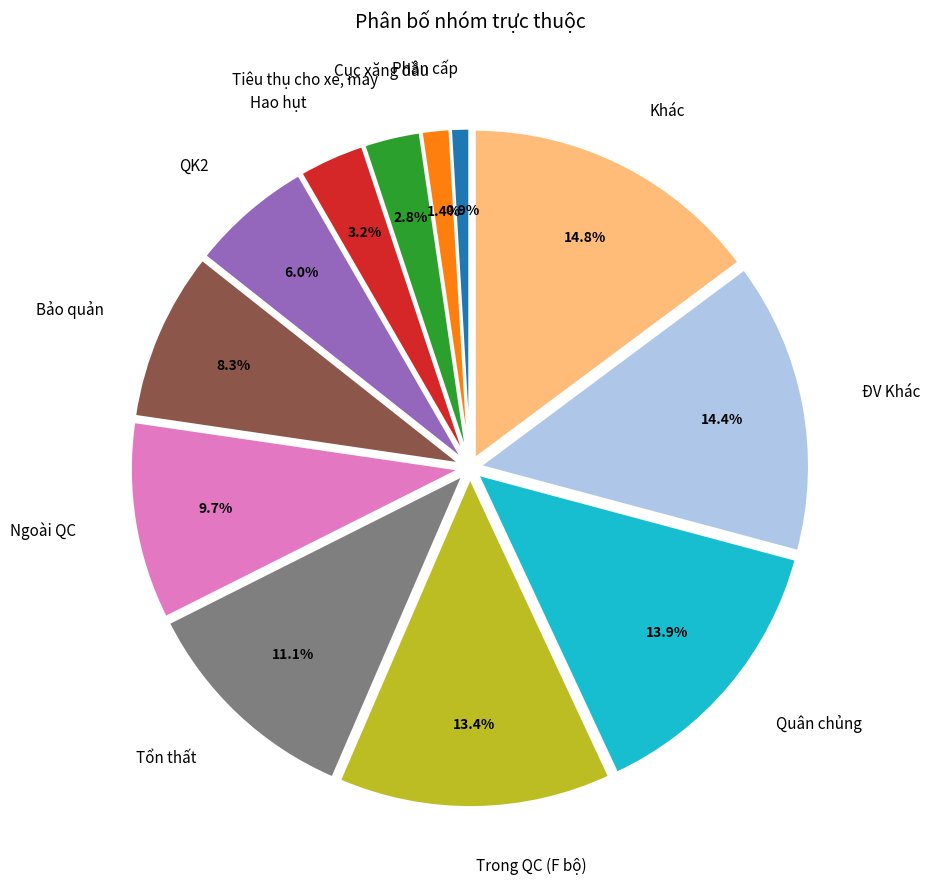

What portion of the pie excludes Trong QC (F bộ)?

86.6%